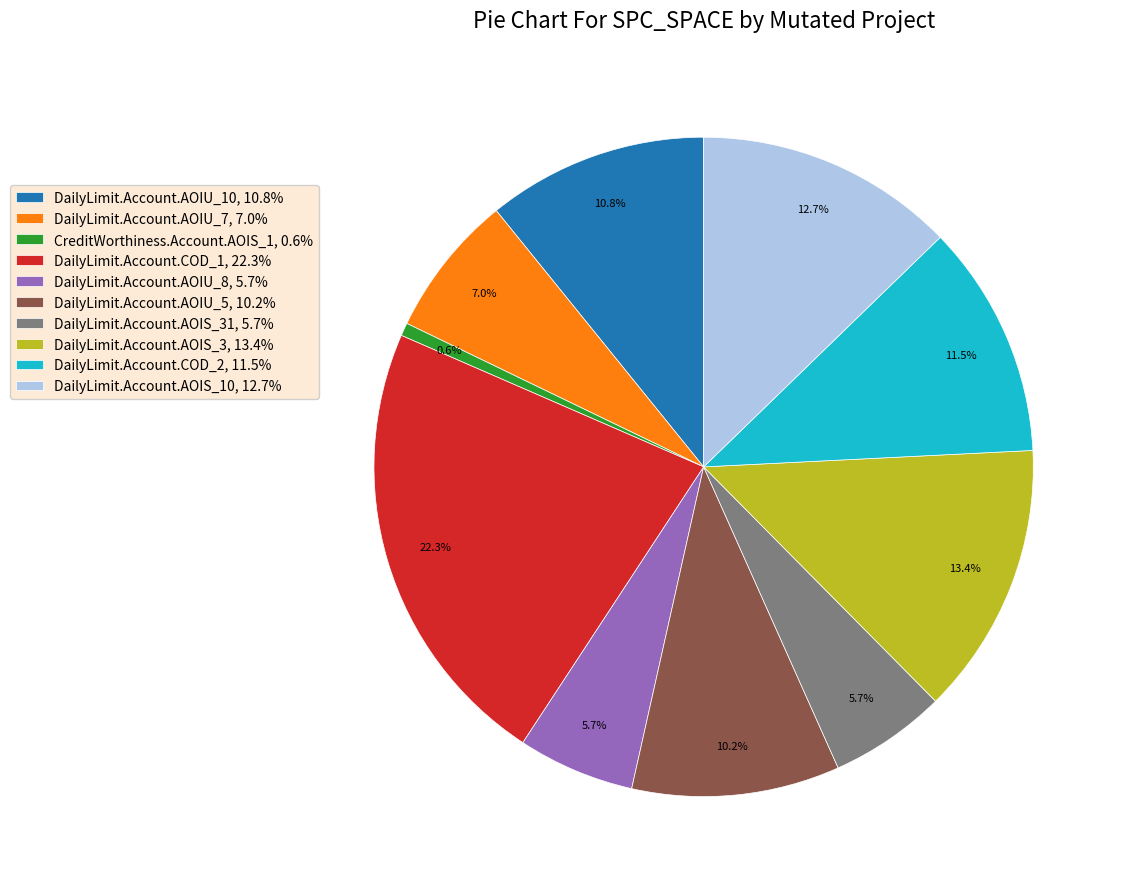

Is there a majority slice in this chart?

No